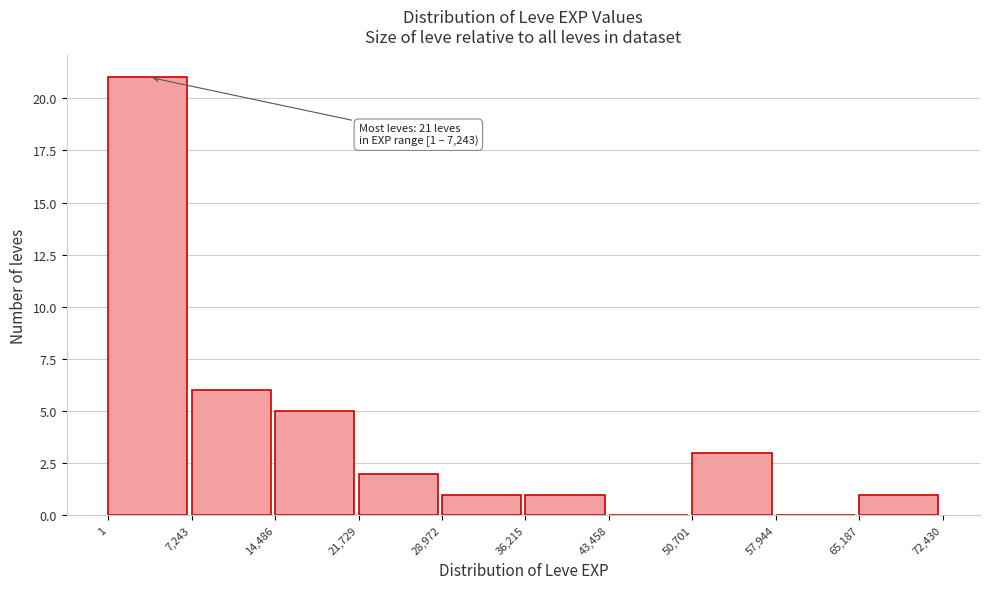

Over which range of the x-axis is the bar tallest?

1 to 7,243